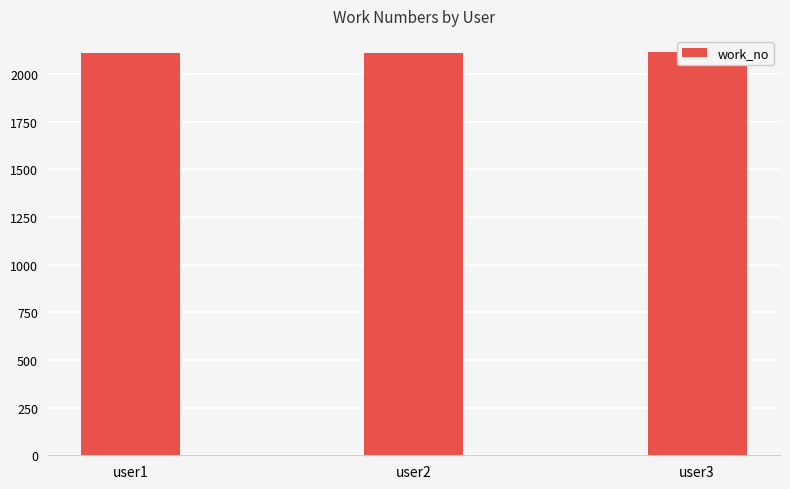

Rank the categories by value from lowest to highest.

user1, user2, user3